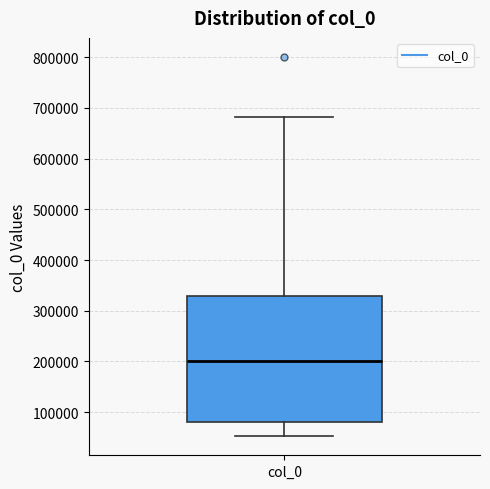

Transcribe this box plot: give where the median line is, the range the box spans, and where the two whiskers end, as read against the y-axis. The values are not printed on the chart, so give them approximately, as read against the axis.

median 200000, box 80000 to 330000, whiskers 50000 to 680000